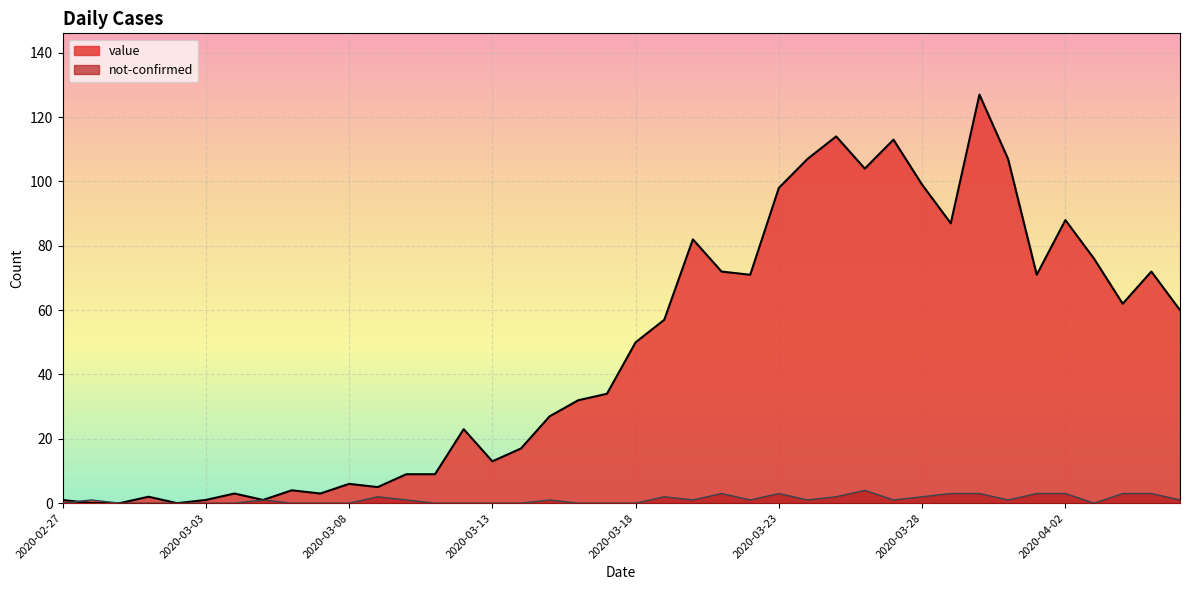

What is the difference between the second highest and second lowest values in the not-confirmed series?

3